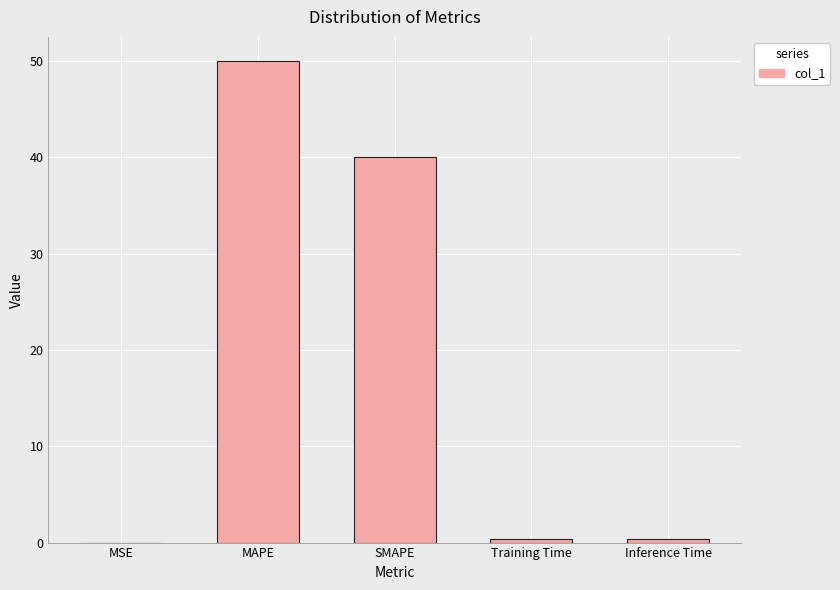

Approximately how many times larger is the value at MAPE compared to SMAPE?

1.3